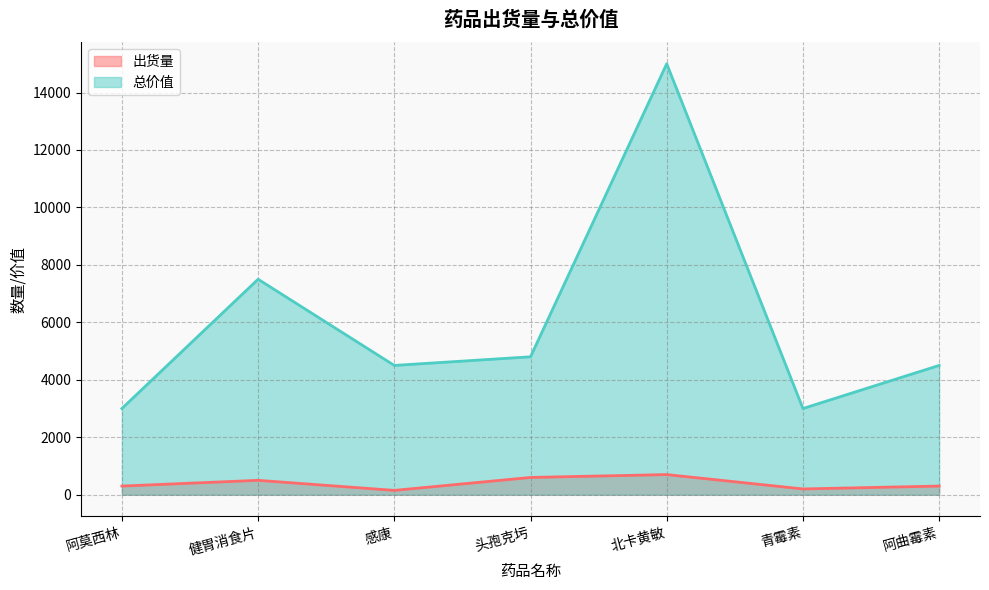

Between 青霉素 and 阿曲霉素, which series saw the biggest shift?

总价值